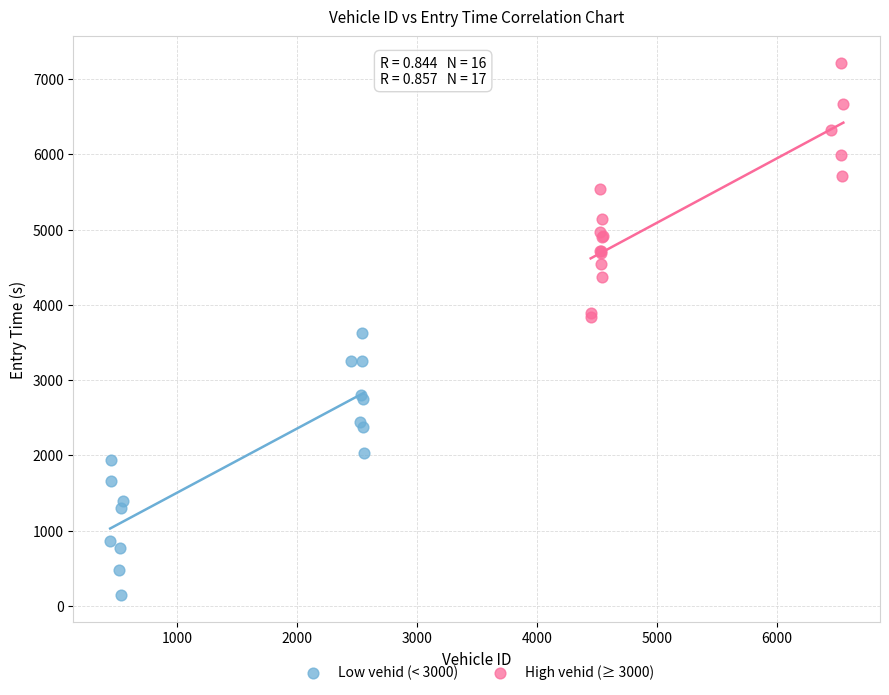

Which series contains the highest Y value?

High vehid (≥ 3000)